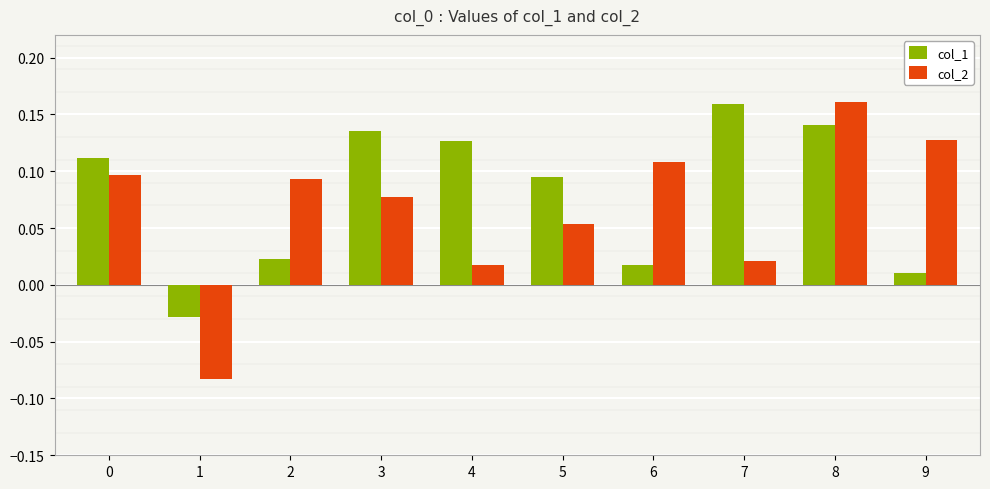

Where is col_1 nearest to the value 0?

9